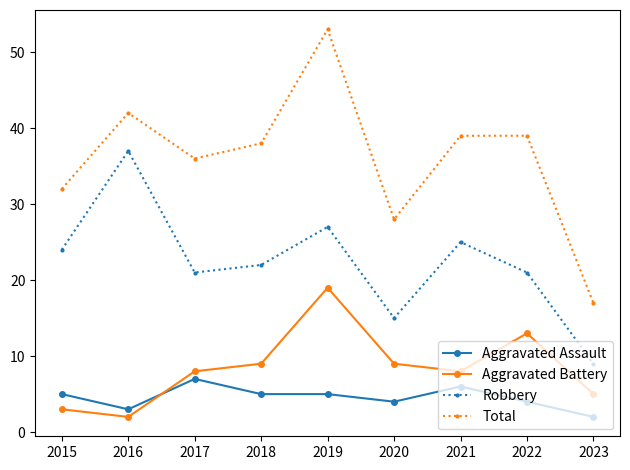

Reading left to right, list all the values displayed in this chart.

Aggravated Assault: 2015=5	2016=3	2017=7	2018=5	2019=5	2020=4	2021=6	2022=4	2023=2
Aggravated Battery: 2015=3	2016=2	2017=8	2018=9	2019=19	2020=9	2021=8	2022=13	2023=5
Robbery: 2015=24	2016=37	2017=21	2018=22	2019=27	2020=15	2021=25	2022=21	2023=9
Total: 2015=32	2016=42	2017=36	2018=38	2019=53	2020=28	2021=39	2022=39	2023=17